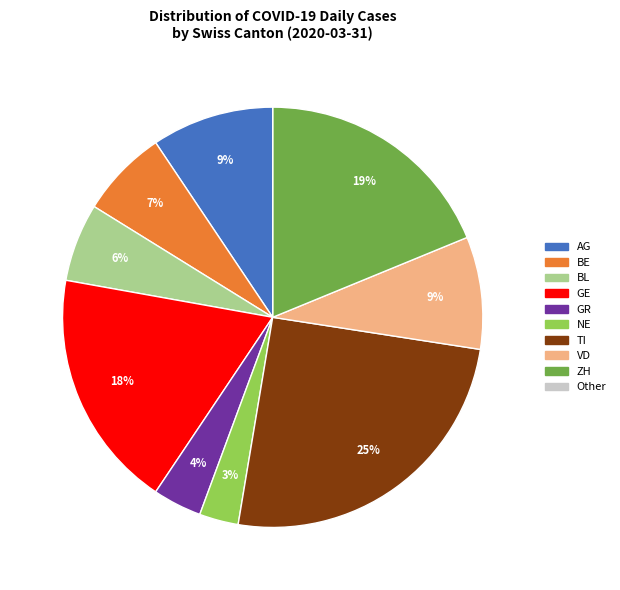

Is there any slice that represents more than half of the pie?

No